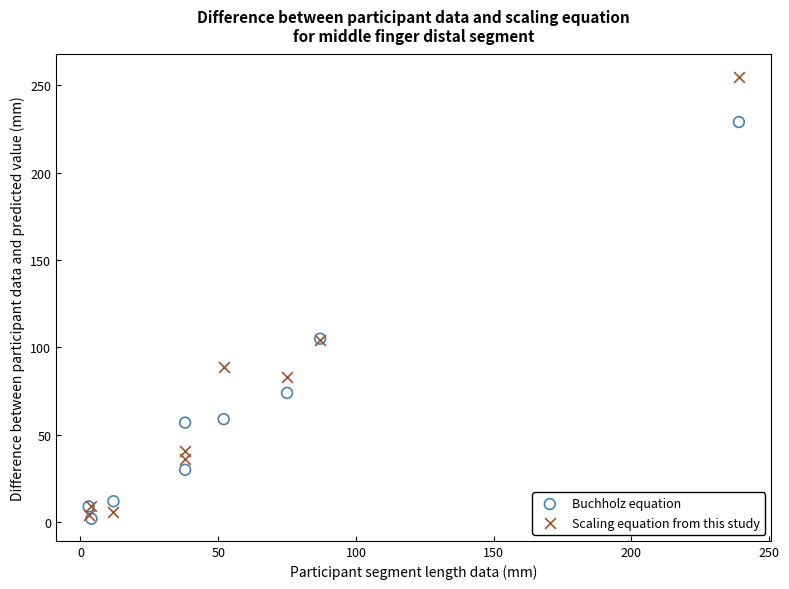

Which series has the widest spread of Y values?

Scaling equation from this study